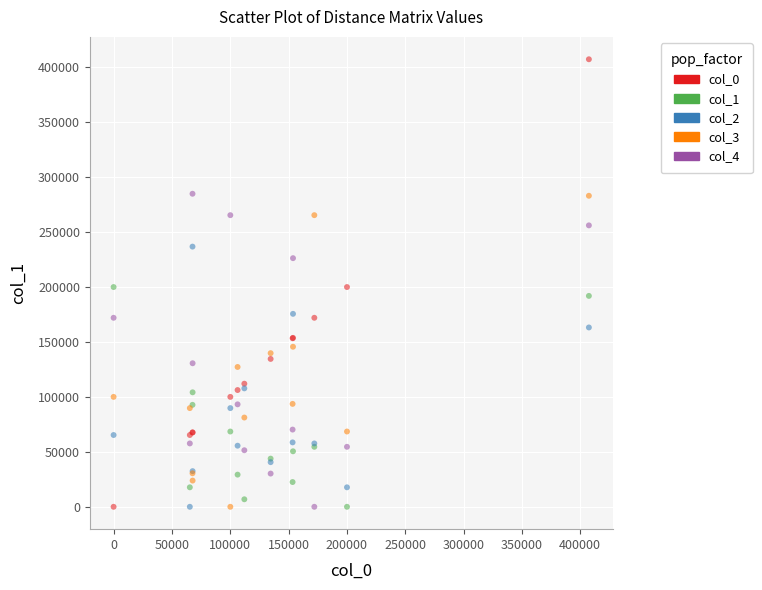

Which series reaches the maximum Y coordinate?

col_0